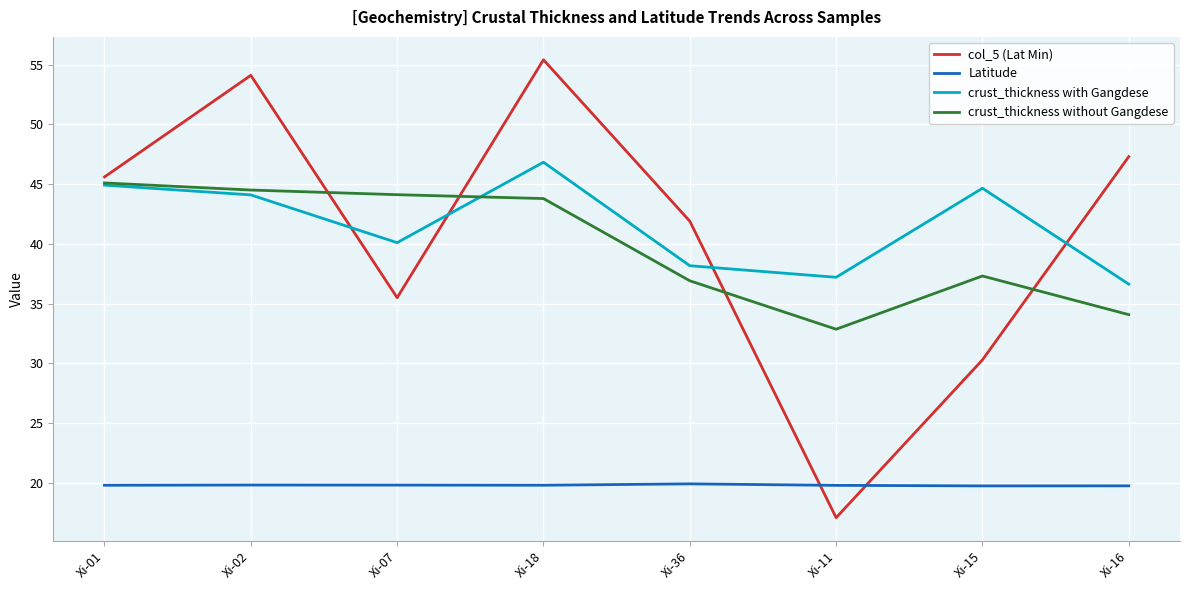

Rank the series by their maximum value, from highest to lowest.

col_5 (Lat Min), crust_thickness with Gangdese, crust_thickness without Gangdese, Latitude